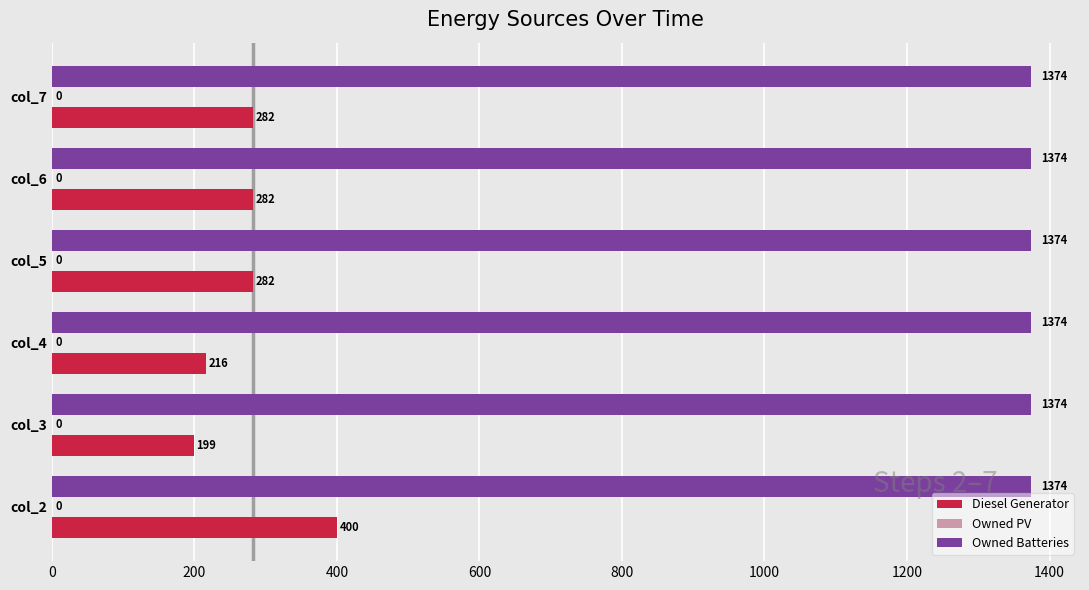

Which series has the largest total across all categories?

Owned Batteries